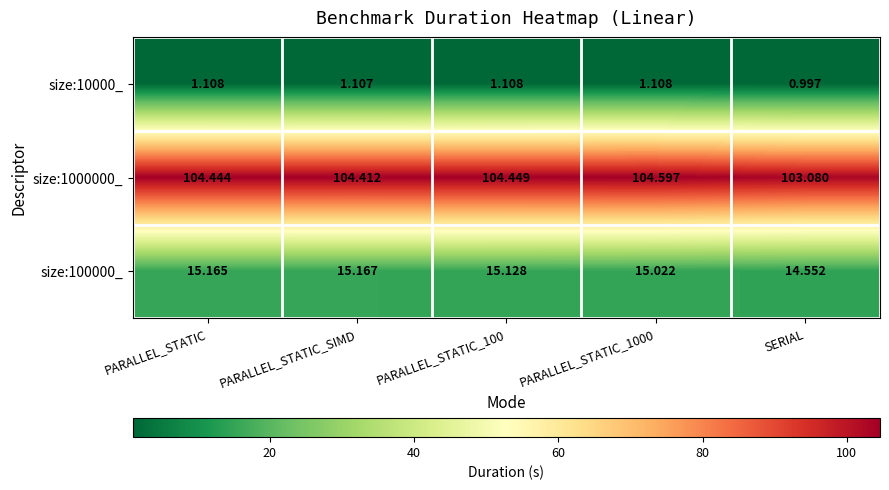

How many distinct data groups are displayed?

3